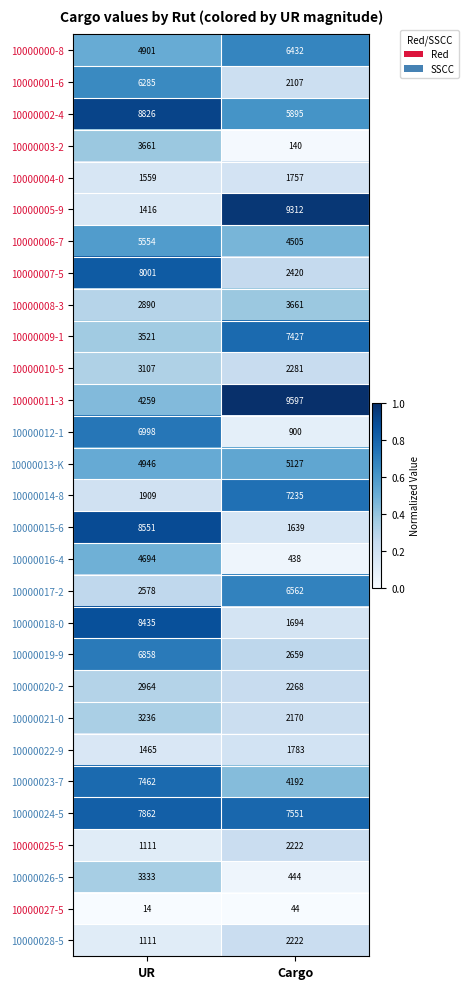

What is the total value across all series at UR?

127507